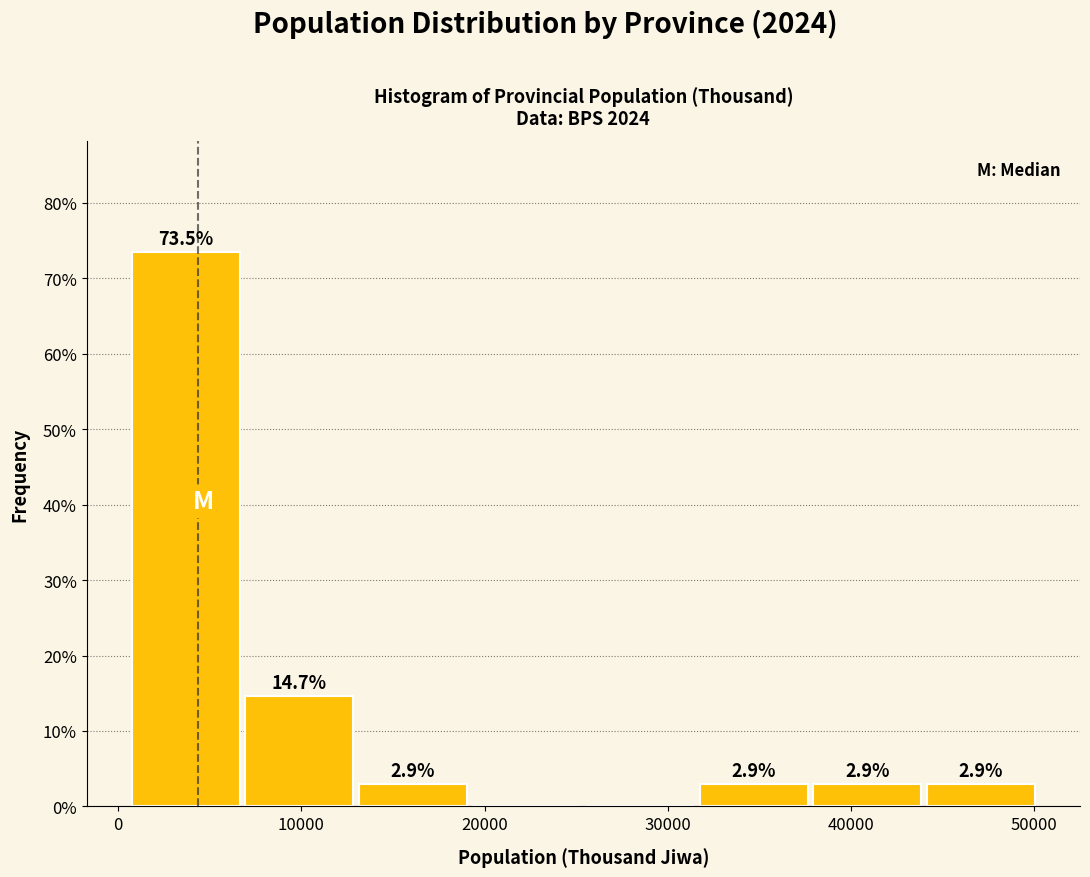

Which range on the x-axis has the tallest bar?

1000 to 7000